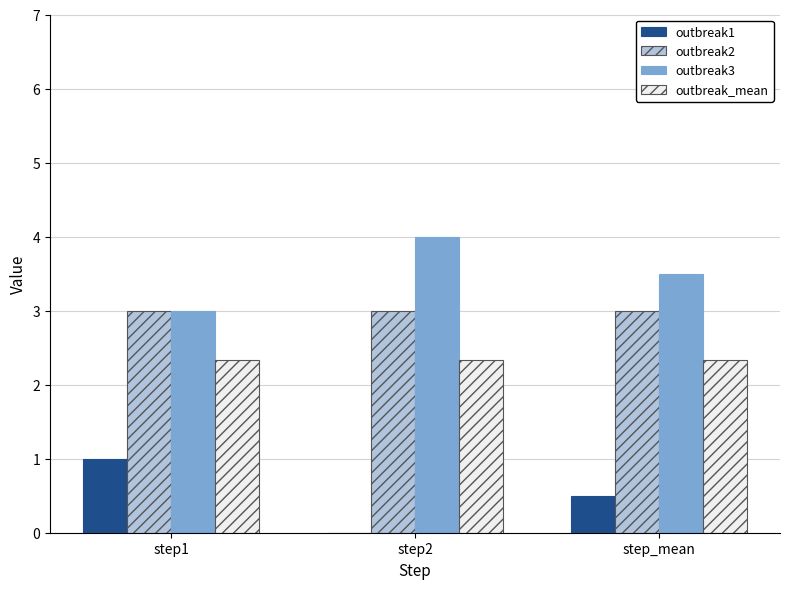

What is the approximate value of outbreak3 at step2?

4.0